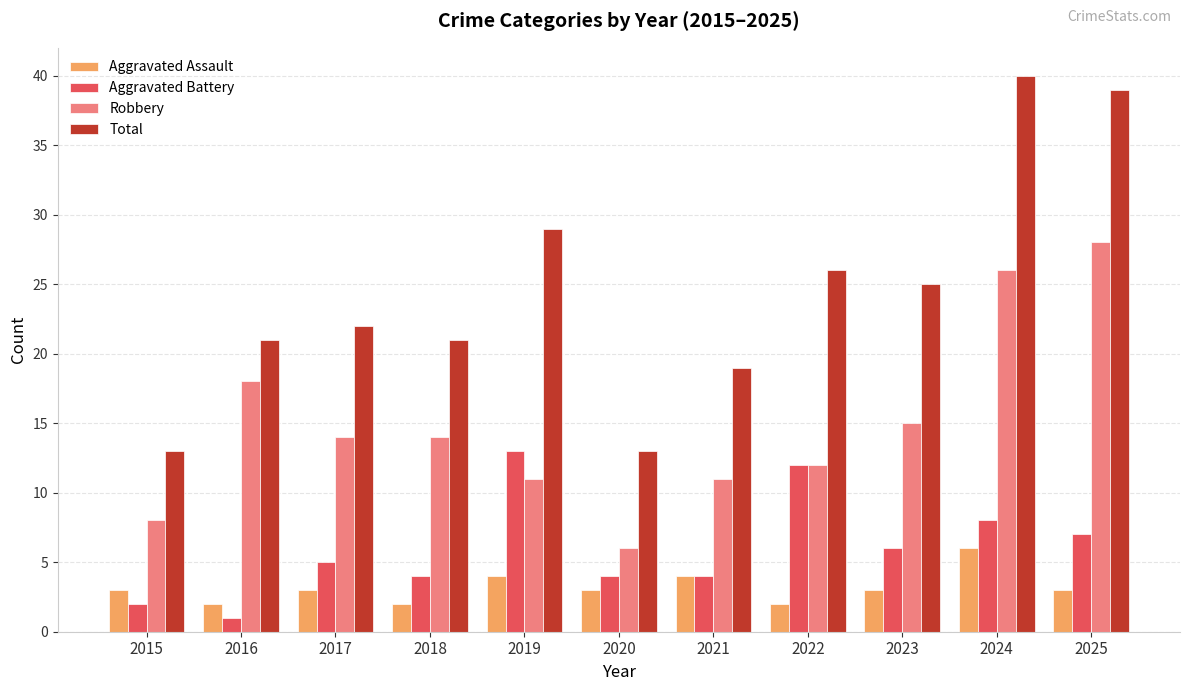

At 2016, list the series in order from largest to smallest.

Total, Robbery, Aggravated Assault, Aggravated Battery